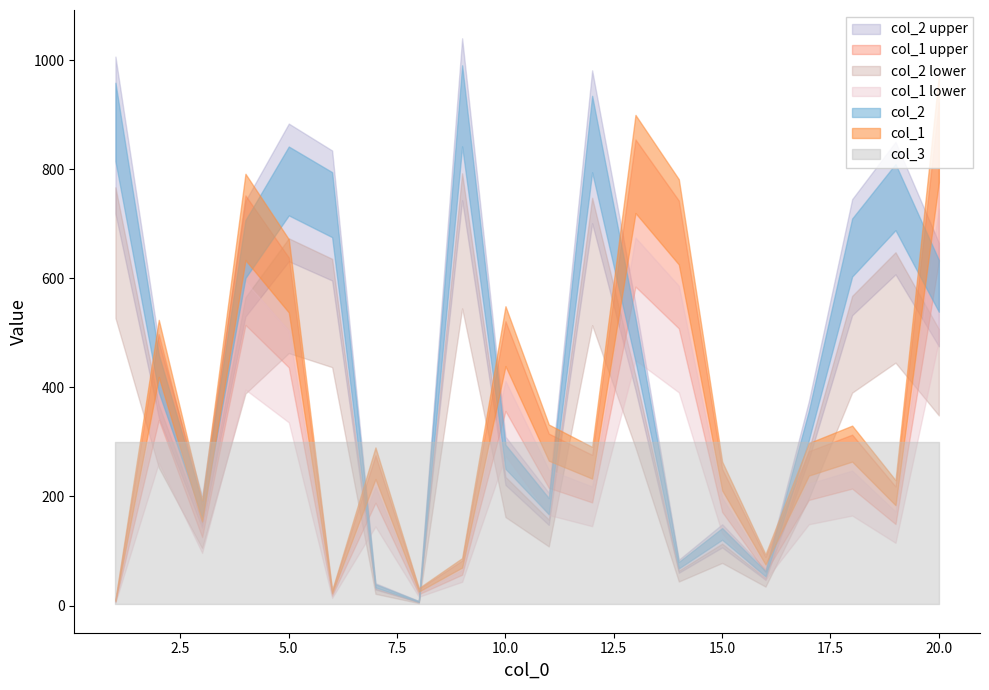

True or false: col_1 has more than 1 points higher than both neighbors.

True